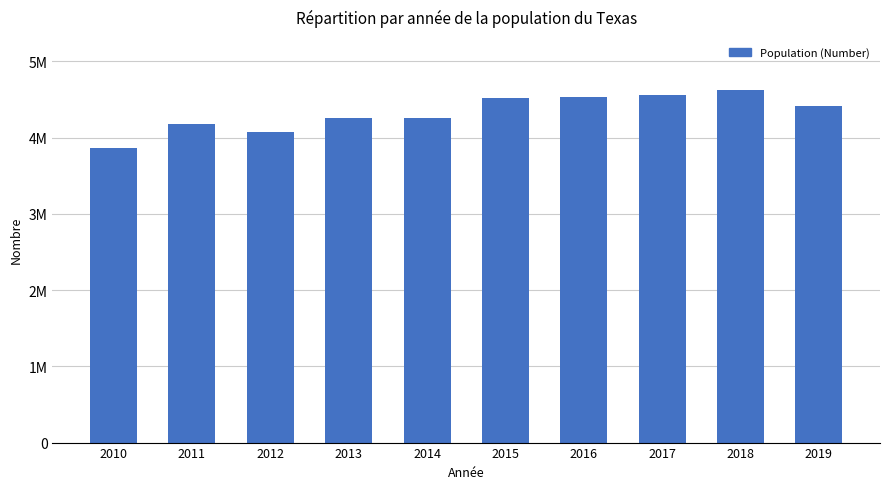

At which label is the value closest to 4249274?

2014